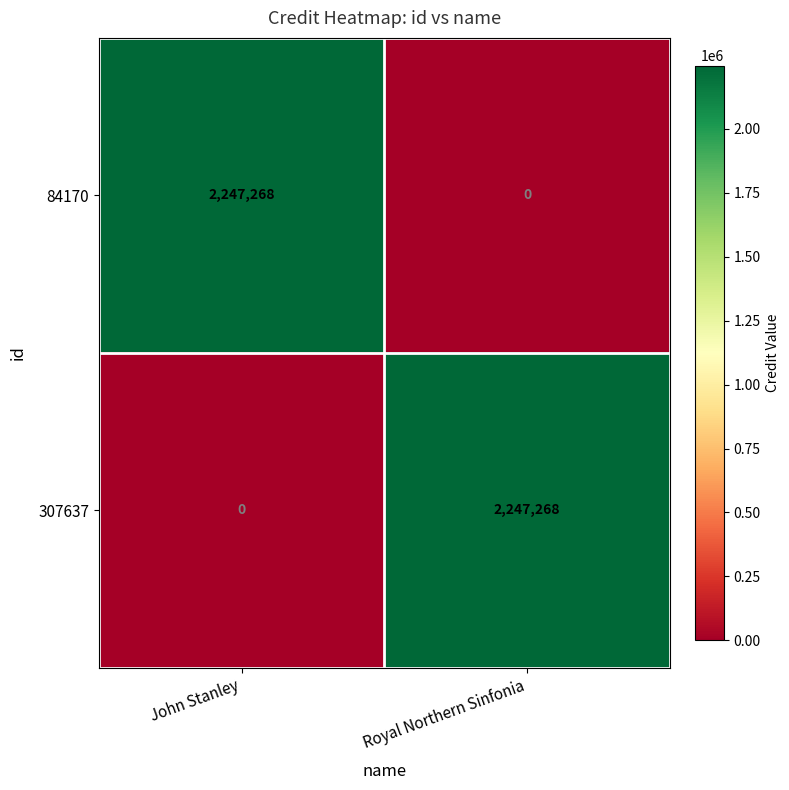

Reading right to left, what are all the values shown in this chart?

84170: Royal Northern Sinfonia=0	John Stanley=2247268
307637: Royal Northern Sinfonia=2247268	John Stanley=0